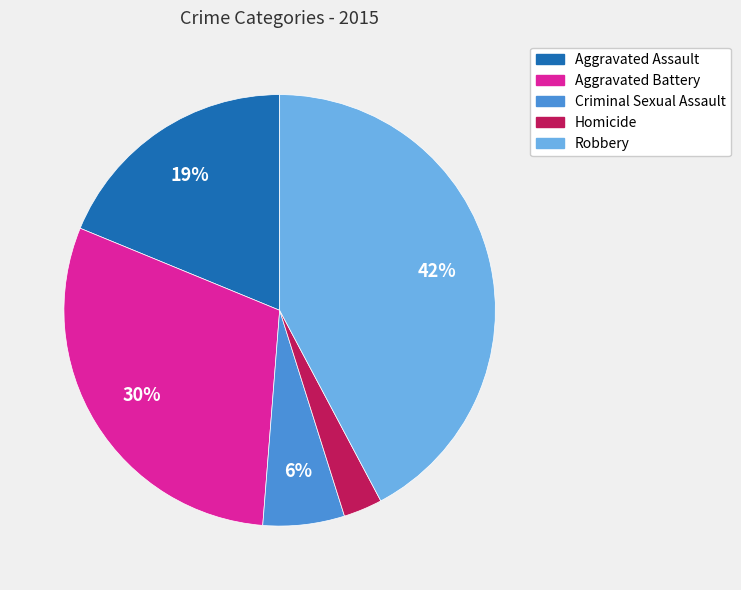

Is it true that Aggravated Assault is 33% of the pie?

False